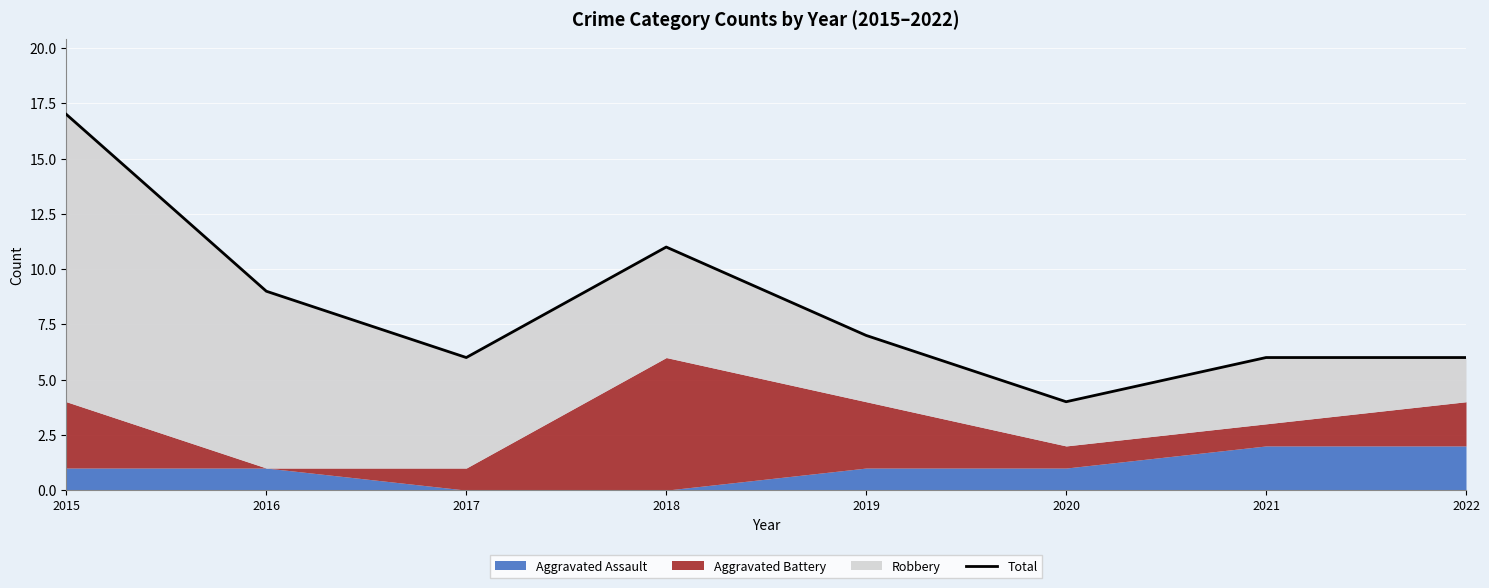

What is the difference between the maximum and minimum values?

13